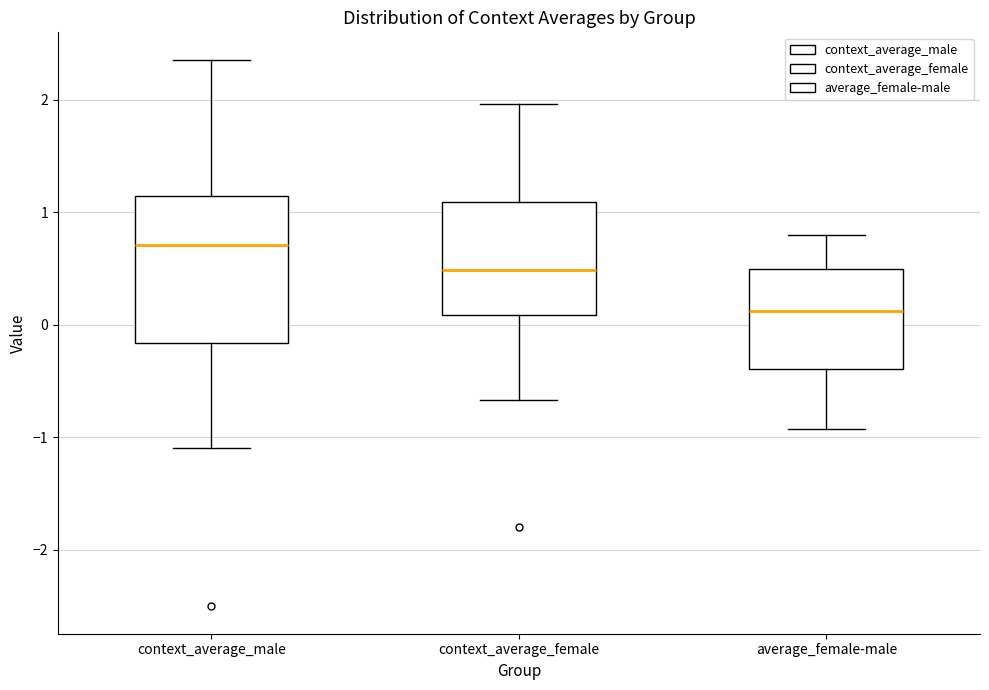

Reading left to right, transcribe this box plot: for each box, give where its median line is, the range the box spans, and where its two whiskers end, as read against the y-axis. The values are not printed on the chart, so give them approximately, as read against the axis.

context_average_male: median 0.7, box -0.2 to 1.1, whiskers -1.1 to 2.4
context_average_female: median 0.5, box 0.1 to 1.1, whiskers -0.7 to 2.0
average_female-male: median 0.1, box -0.4 to 0.5, whiskers -0.9 to 0.8